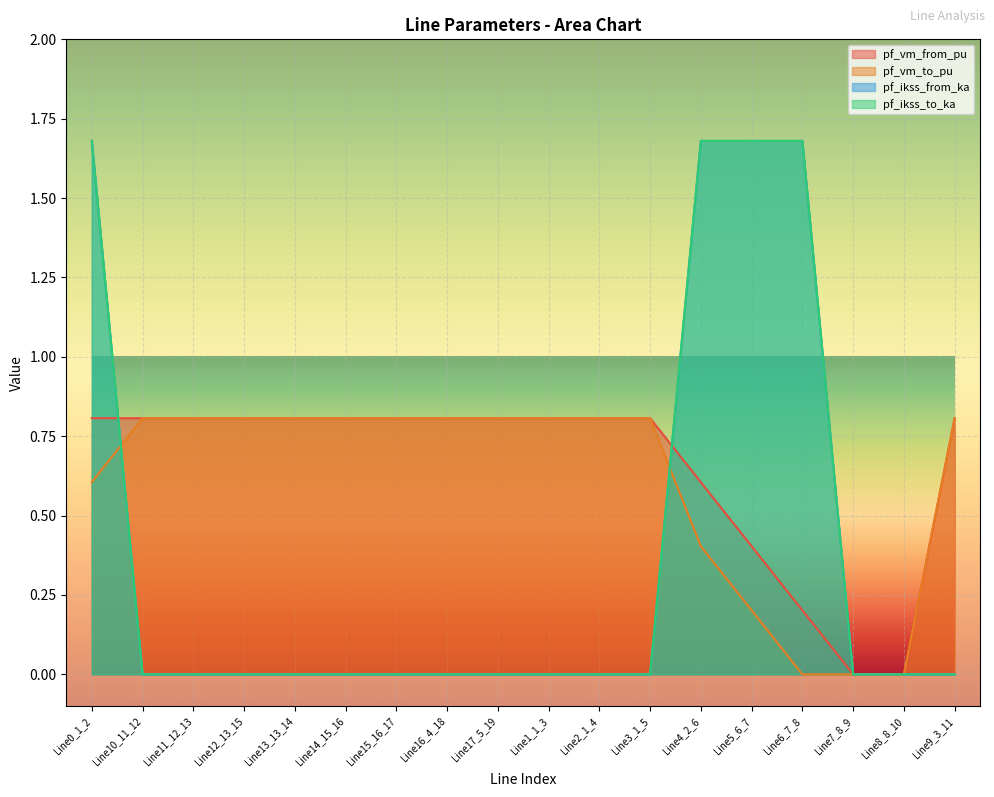

Which series has the largest total across all categories?

pf_vm_from_pu